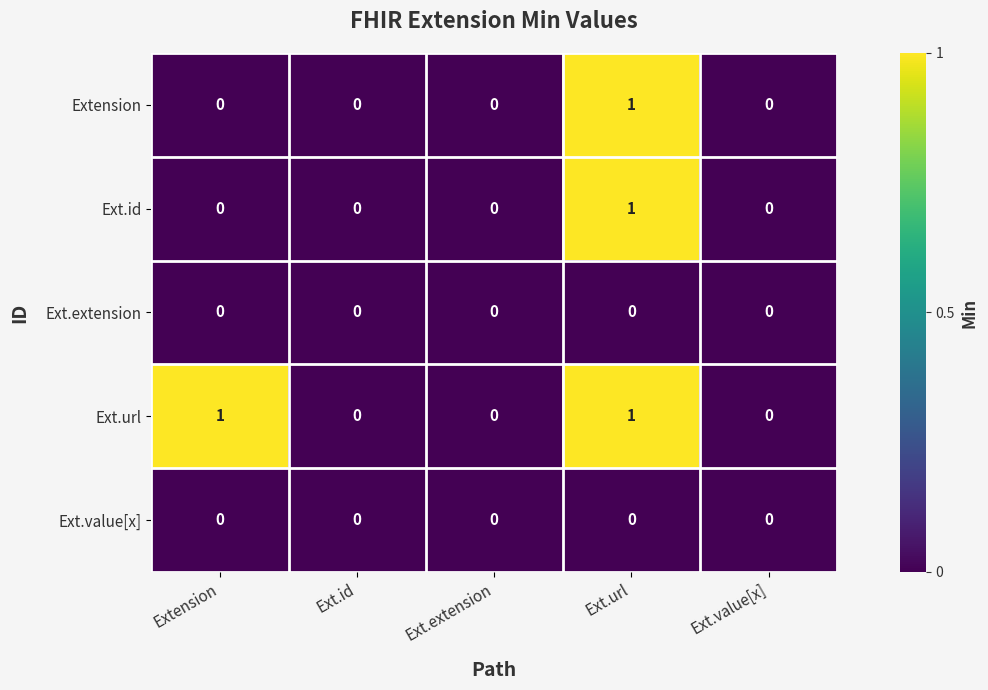

Which series changed the most between Extension and Ext.id?

Ext.url